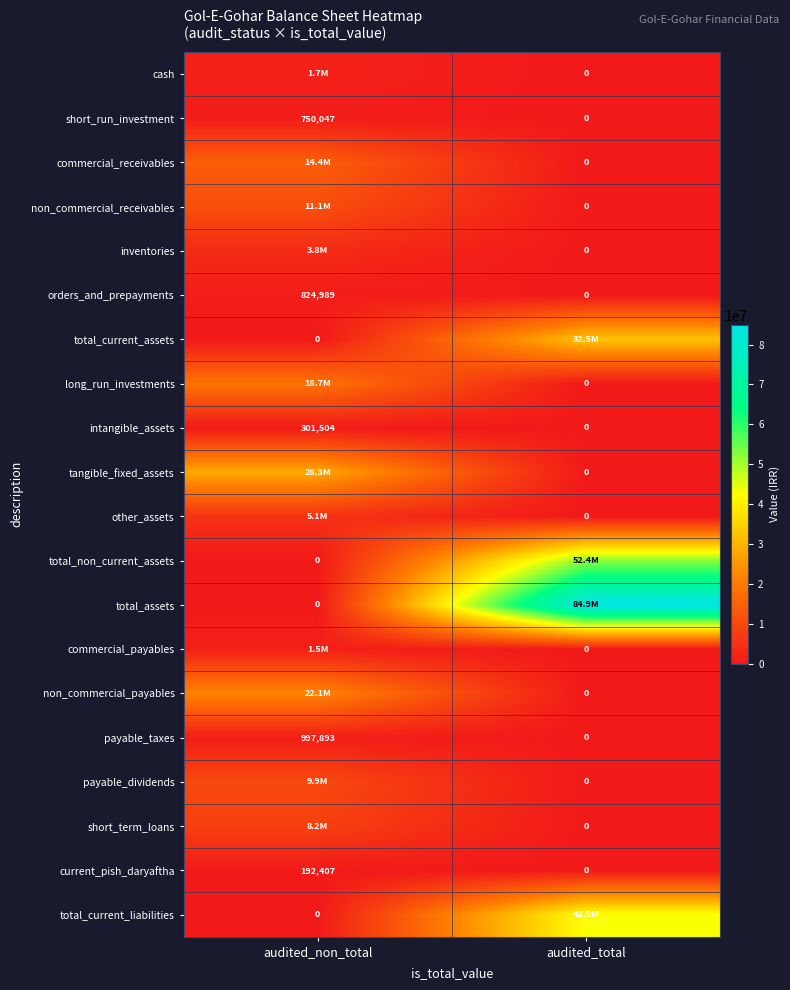

What is the difference between the payable_taxes values at audited_non_total and audited_total?

997893